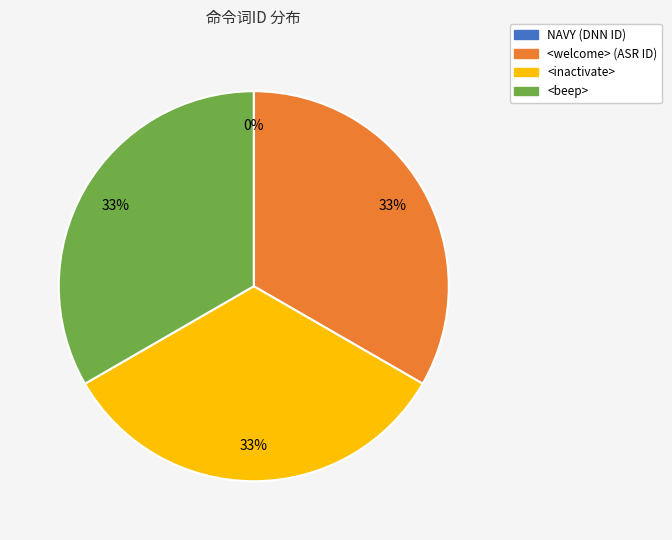

True or false: <beep> accounts for 25% of the total.

False